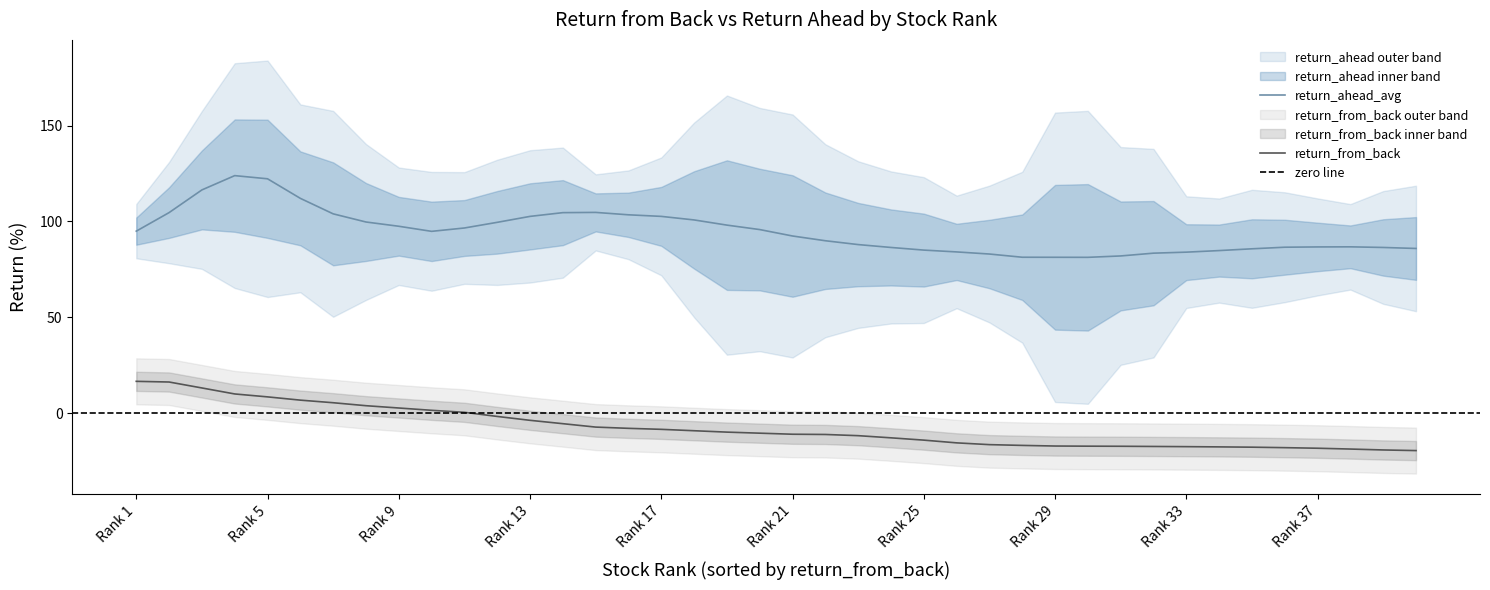

The value of return_ahead_avg at Rank 17 is 102.7. True or false?

True